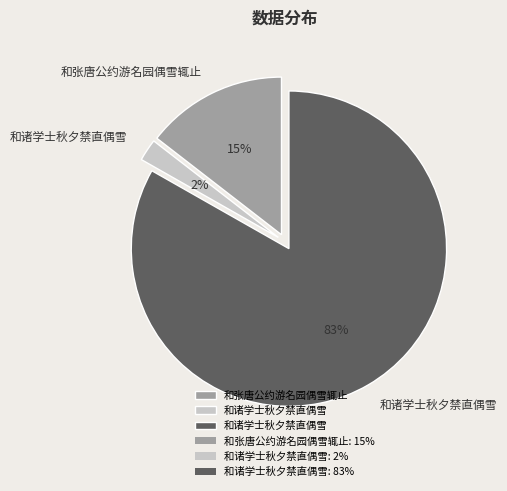

Is there any slice that represents more than half of the pie?

Yes